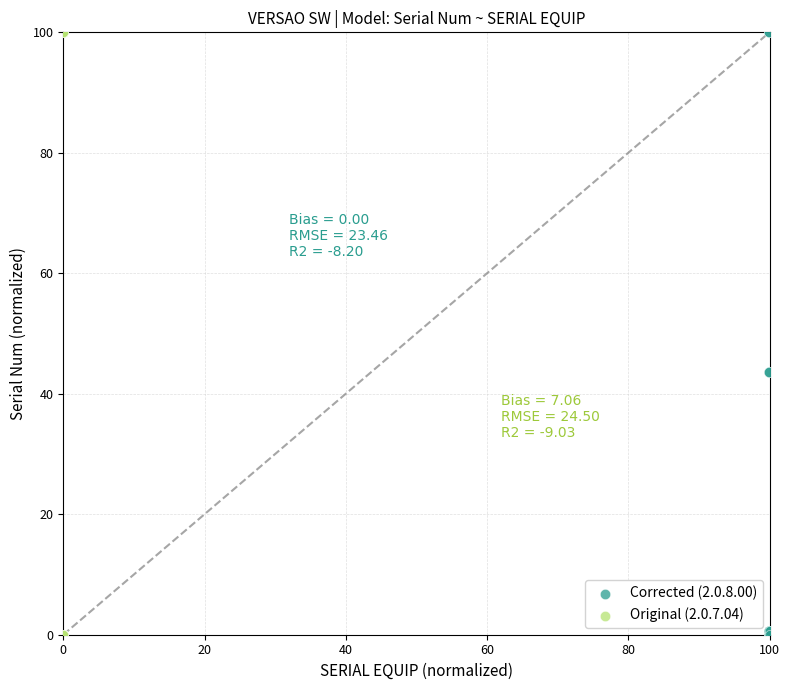

What are all the series names shown in the legend?

Corrected (2.0.8.00), Original (2.0.7.04)